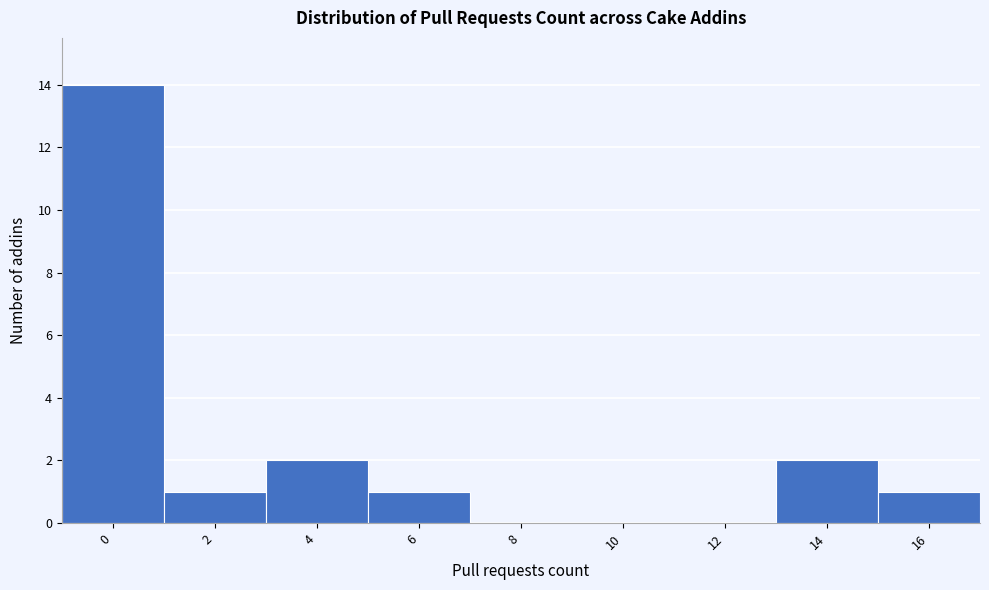

Reading left to right, extract all data points from this chart.

0=14	2=1	4=2	6=1	8=0	10=0	12=0	14=2	16=1